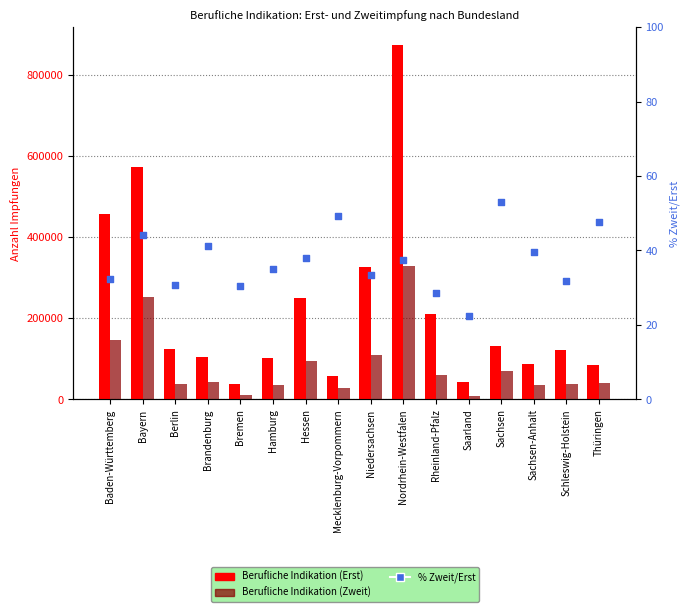

At which category is the sum across all series the highest?

Nordrhein-Westfalen